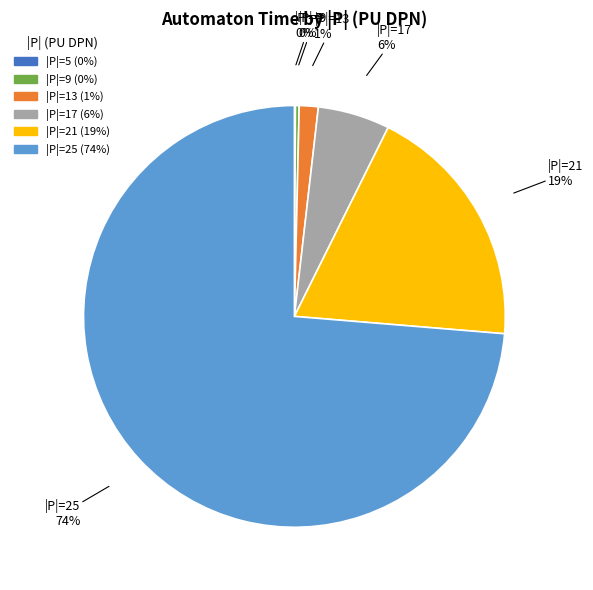

To the nearest percent, what is the average slice percentage?

17%